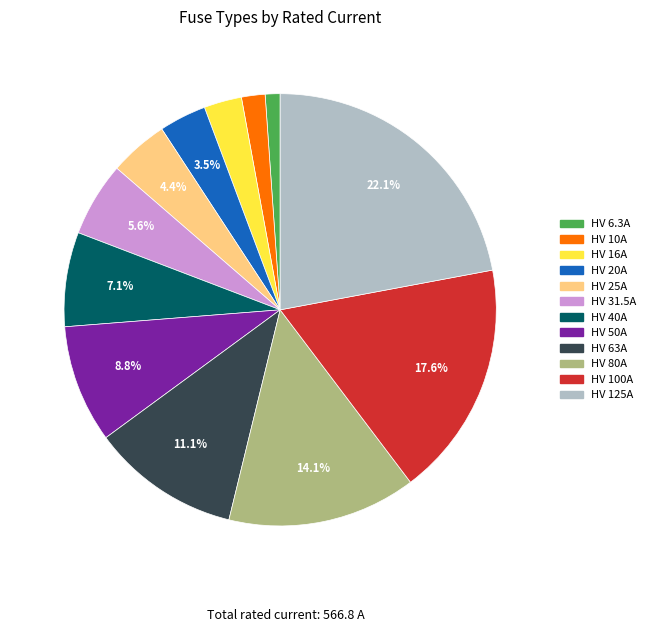

Rank the categories by value from highest to lowest.

HV 125A, HV 100A, HV 80A, HV 63A, HV 50A, HV 40A, HV 31.5A, HV 25A, HV 20A, HV 16A, HV 10A, HV 6.3A